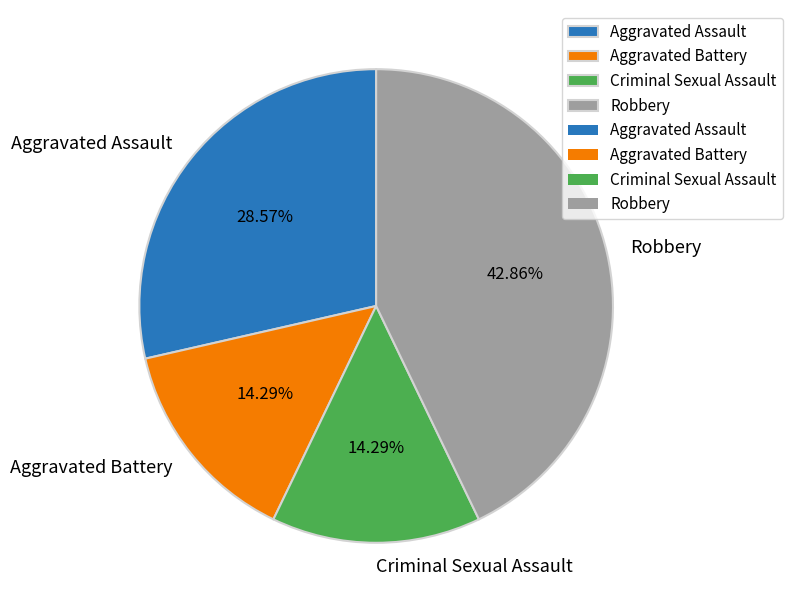

True or false: Criminal Sexual Assault accounts for 8% of the total.

False